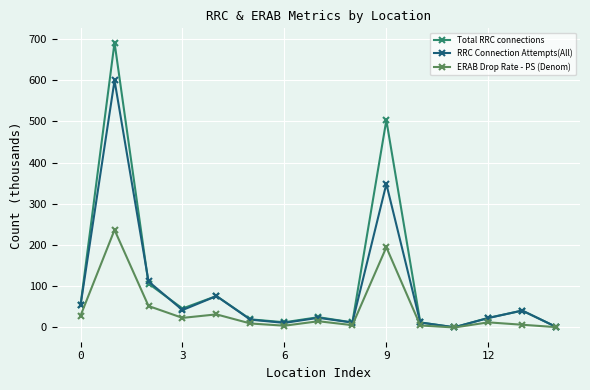

Which series has the largest range (max minus min)?

Total RRC connections